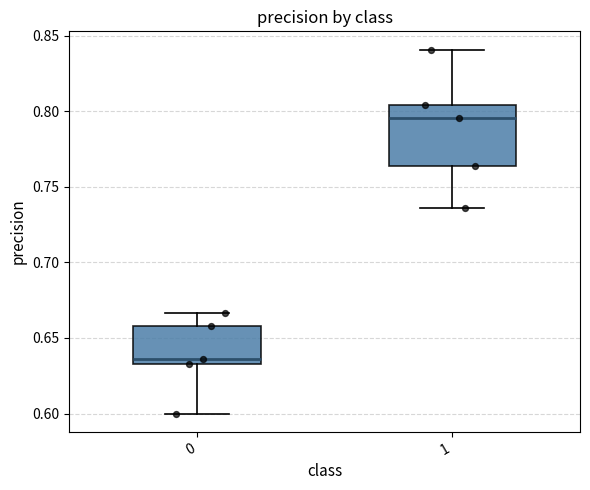

Reading left to right, transcribe this box plot: for each box, give where its median line is, the range the box spans, and where its two whiskers end, as read against the y-axis. The values are not printed on the chart, so give them approximately, as read against the axis.

0: median 0.635 (just above the box's lower edge), box 0.635 to 0.660, whiskers 0.600 to 0.665
1: median 0.795, box 0.765 to 0.805, whiskers 0.735 to 0.840